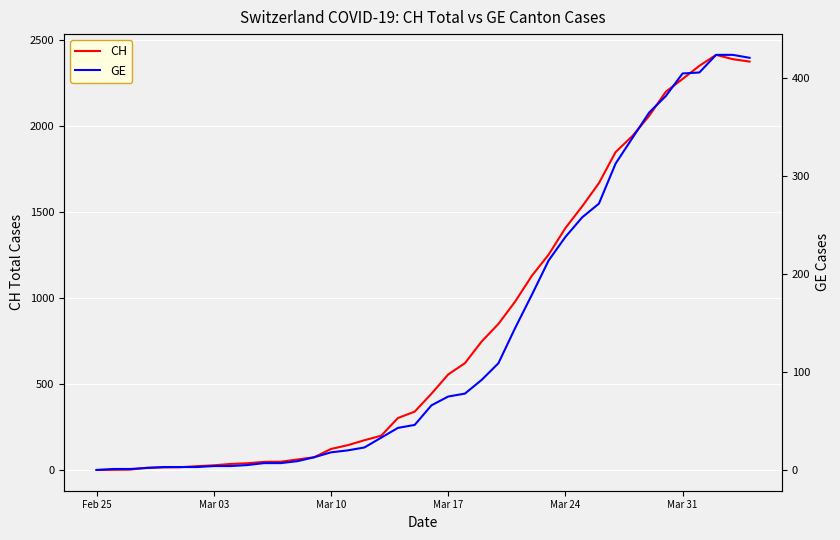

At which category does the chart reach its minimum across all series?

Feb 25